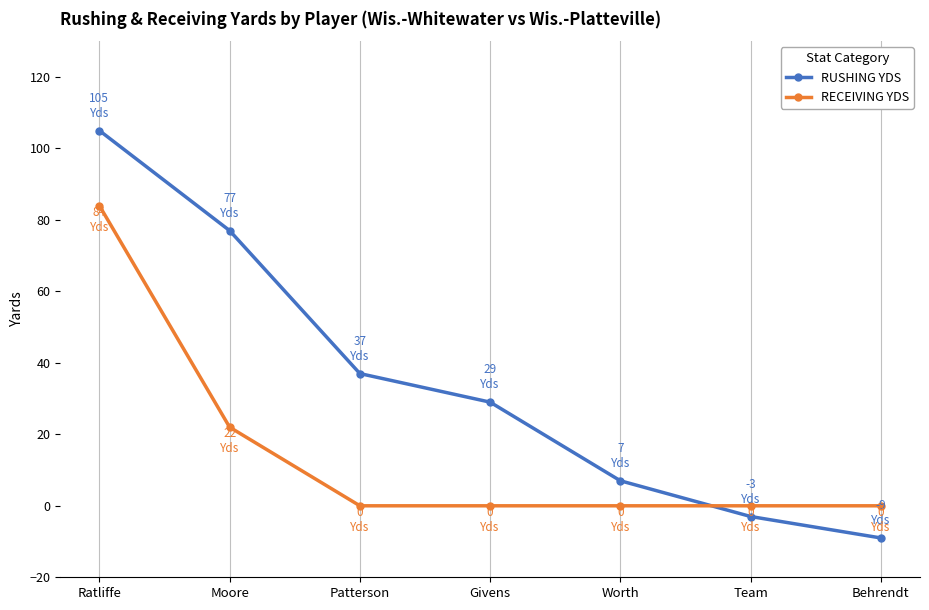

What value does the RUSHING YDS series have at Moore, to the nearest 10?

80